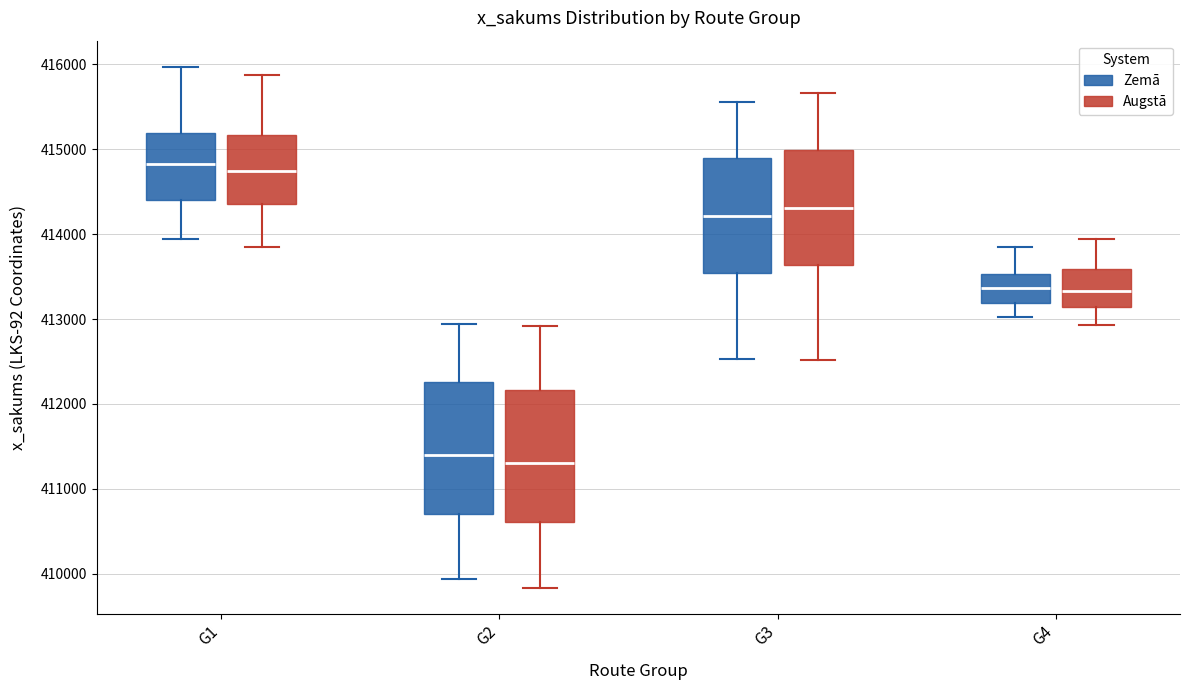

Reading left to right, transcribe this box plot: for each box, give where its median line is, the range the box spans, and where its two whiskers end, as read against the y-axis. The values are not printed on the chart, so give them approximately, as read against the axis.

G1 (Zemā): median 414800, box 414400 to 415200, whiskers 413900 to 416000
G1 (Augstā): median 414700, box 414400 to 415200, whiskers 413900 to 415900
G2 (Zemā): median 411400, box 410700 to 412300, whiskers 409900 to 412900
G2 (Augstā): median 411300, box 410600 to 412200, whiskers 409800 to 412900
G3 (Zemā): median 414200, box 413500 to 414900, whiskers 412500 to 415600
G3 (Augstā): median 414300, box 413600 to 415000, whiskers 412500 to 415700
G4 (Zemā): median 413400, box 413200 to 413500, whiskers 413000 to 413800
G4 (Augstā): median 413300, box 413100 to 413600, whiskers 412900 to 413900